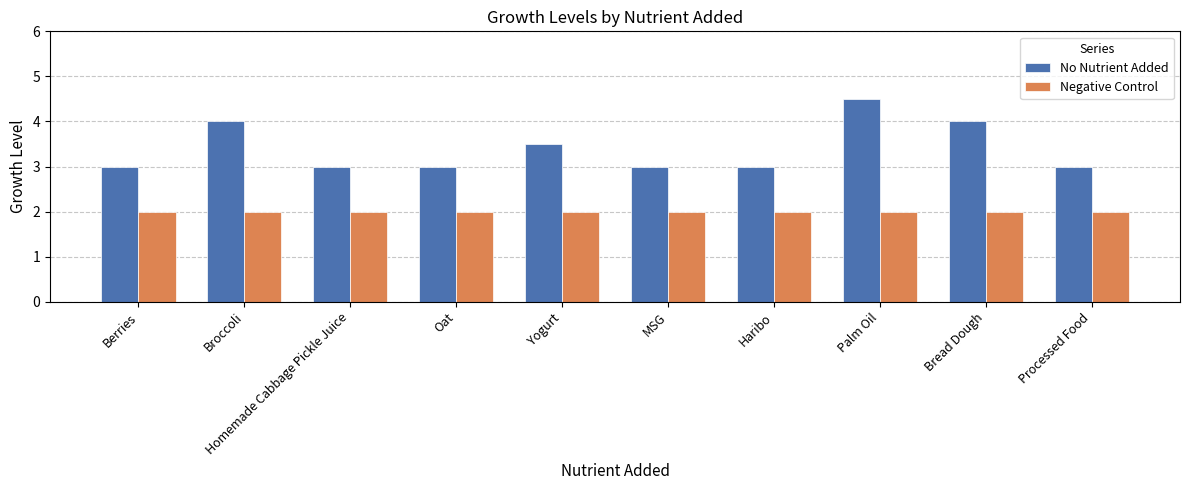

At which category does the chart reach its peak across all series?

Palm Oil